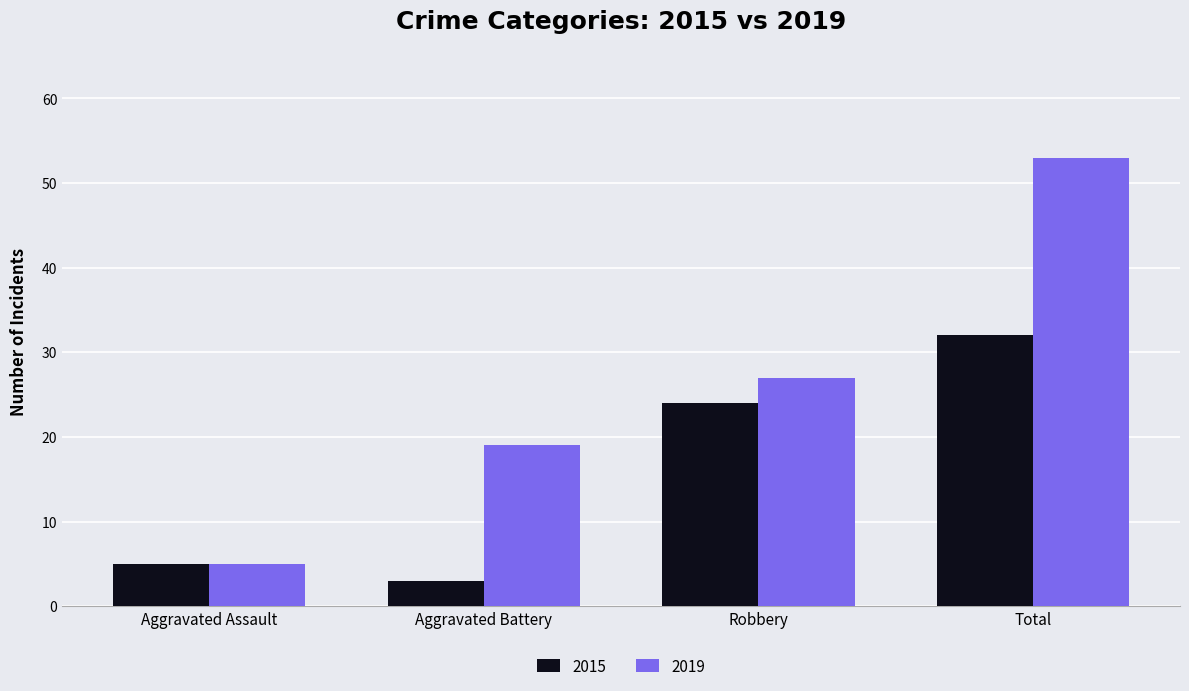

Where is 2019 nearest to the value 29?

Robbery